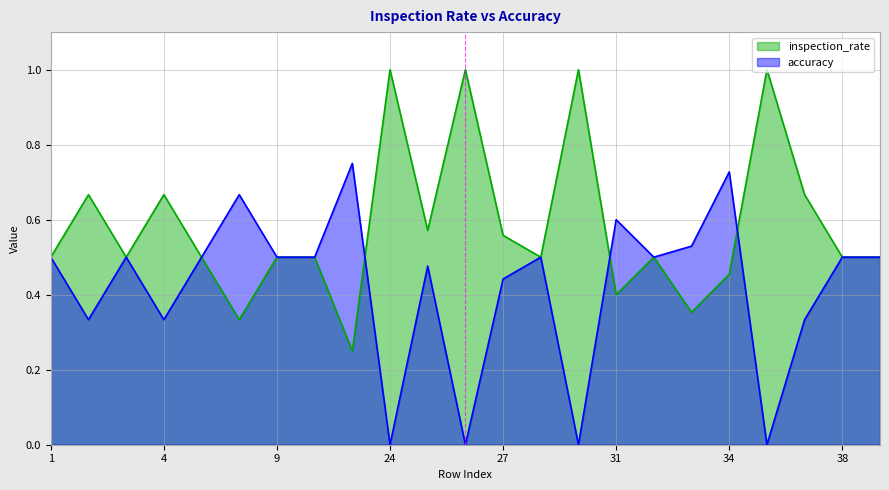

How many times do inspection_rate and accuracy cross each other?

3